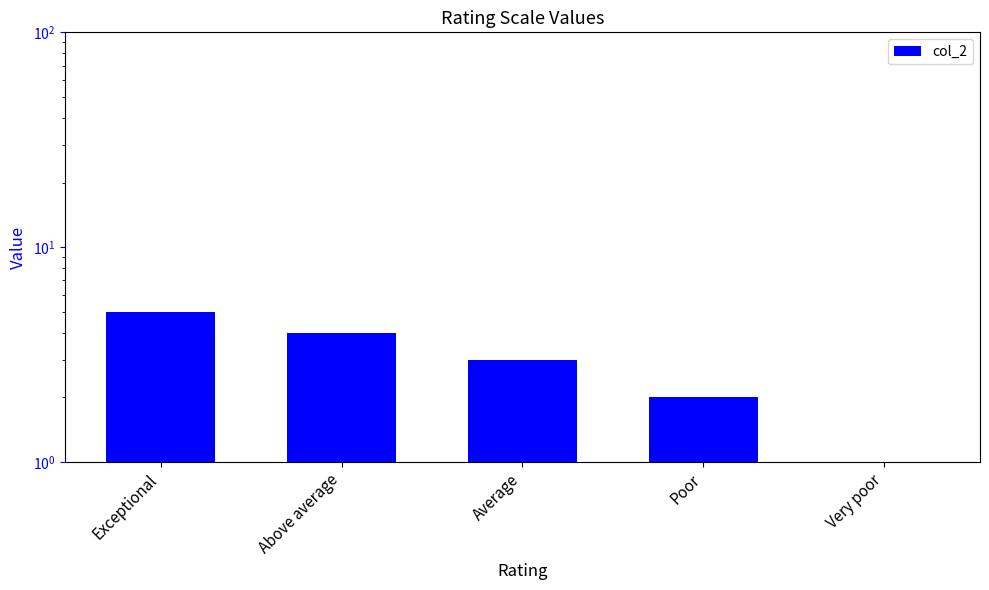

The value at Exceptional is 5. True or false?

True